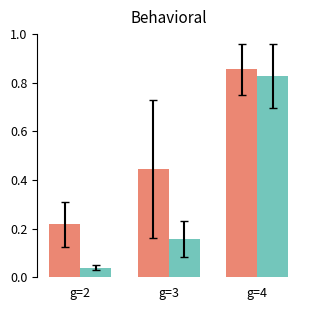

What is the difference between the highest and lowest values at g=3?

0.3